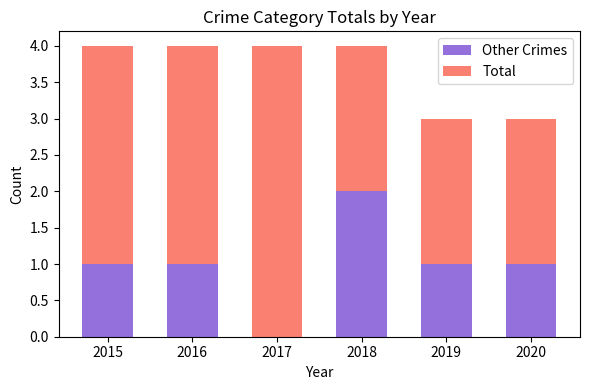

How many positive values does the Other Crimes series have?

5